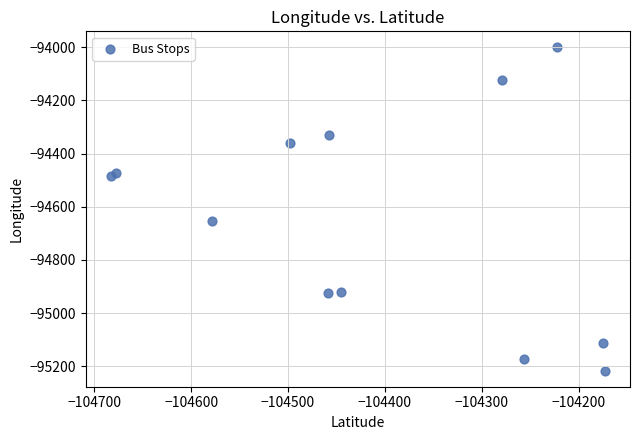

What Y value in the scatter plot is closest to -94608?

-94652.1